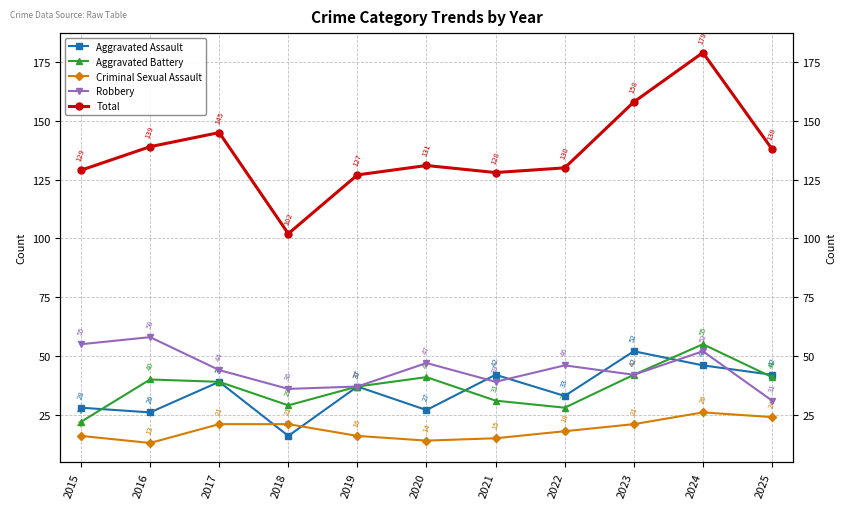

Which series has the largest total across all categories?

Total